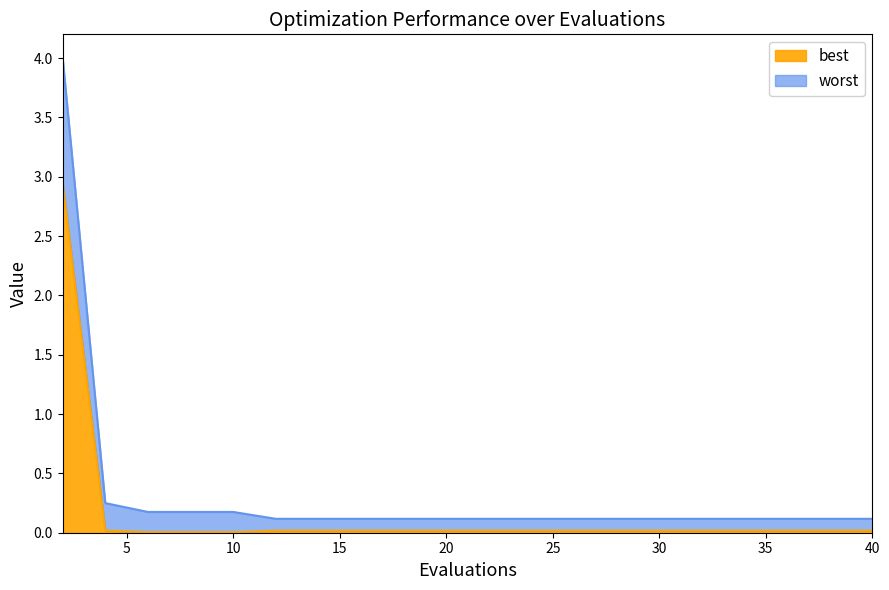

True or false: best has a value of 0.0 at 30.

True